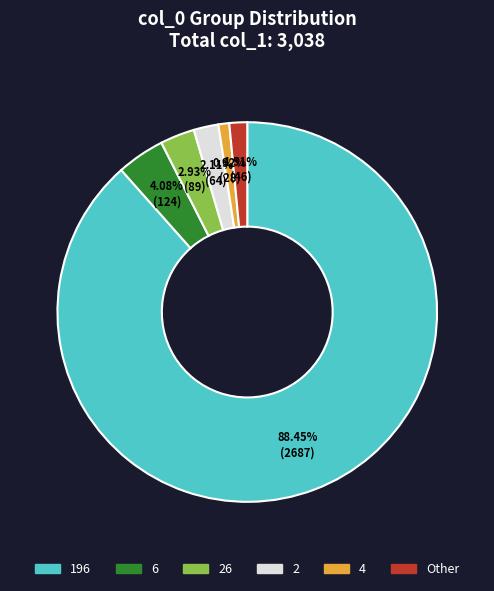

Which slice is the largest?

196